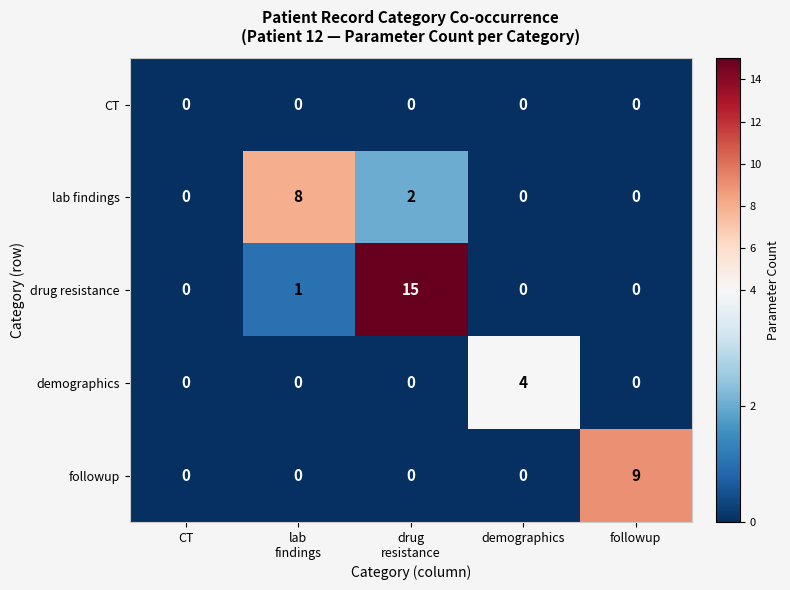

Reading right to left, list all the values displayed in this chart.

CT: 0	0	0	0	0
lab findings: 0	0	2	8	0
drug resistance: 0	0	15	1	0
demographics: 0	4	0	0	0
followup: 9	0	0	0	0